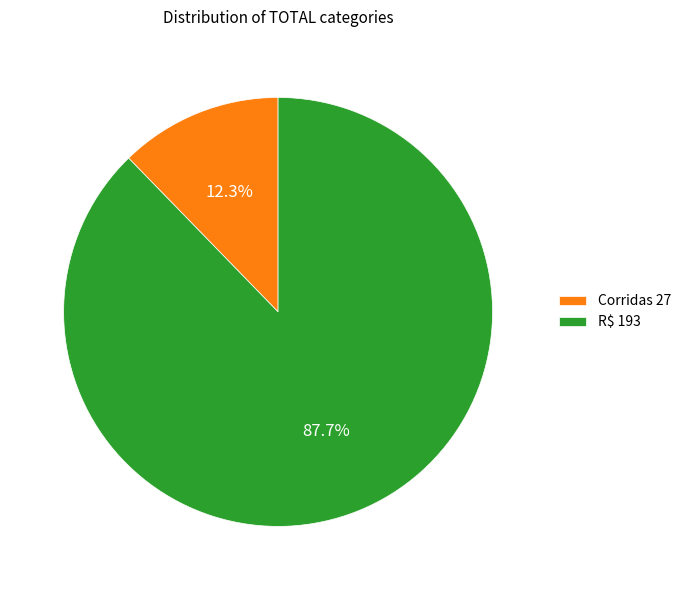

Do R$ and Corridas together represent more than half of the pie?

Yes